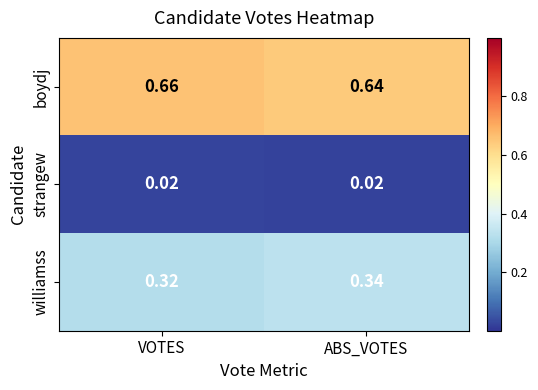

List the labels in order of williamss value, smallest first.

VOTES, ABS_VOTES